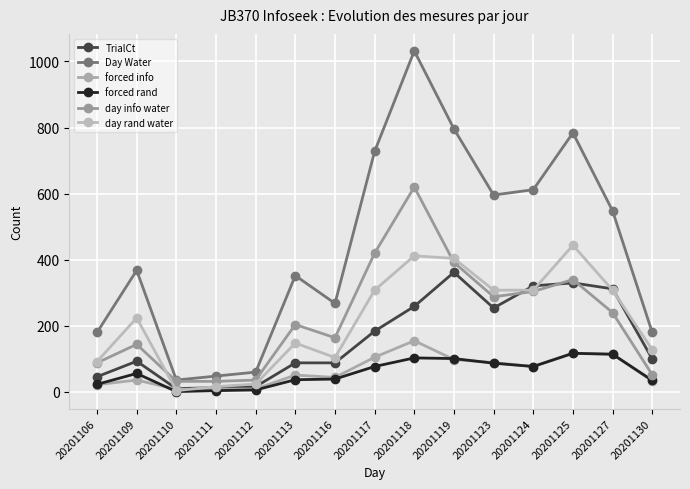

What is the average value of the TrialCt series?

165